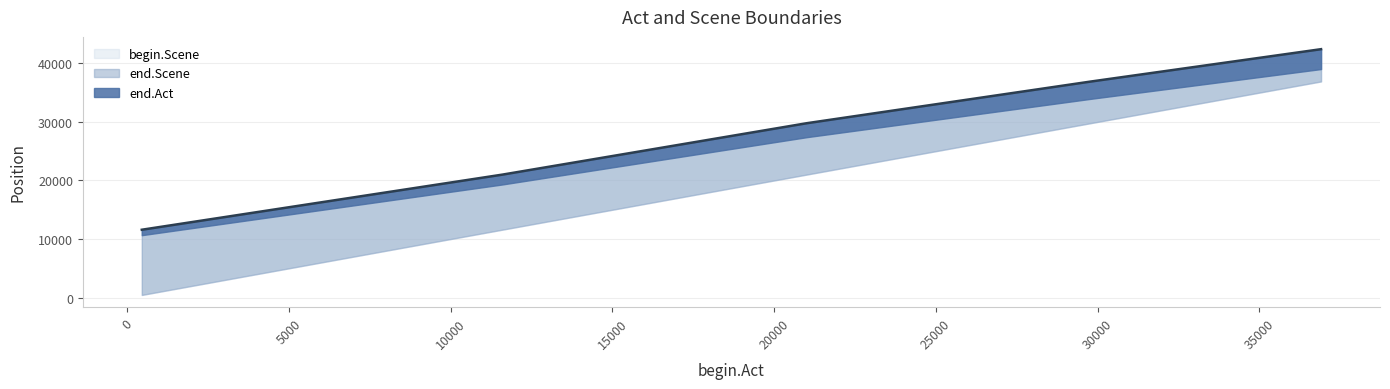

How many data points does each series have?

5